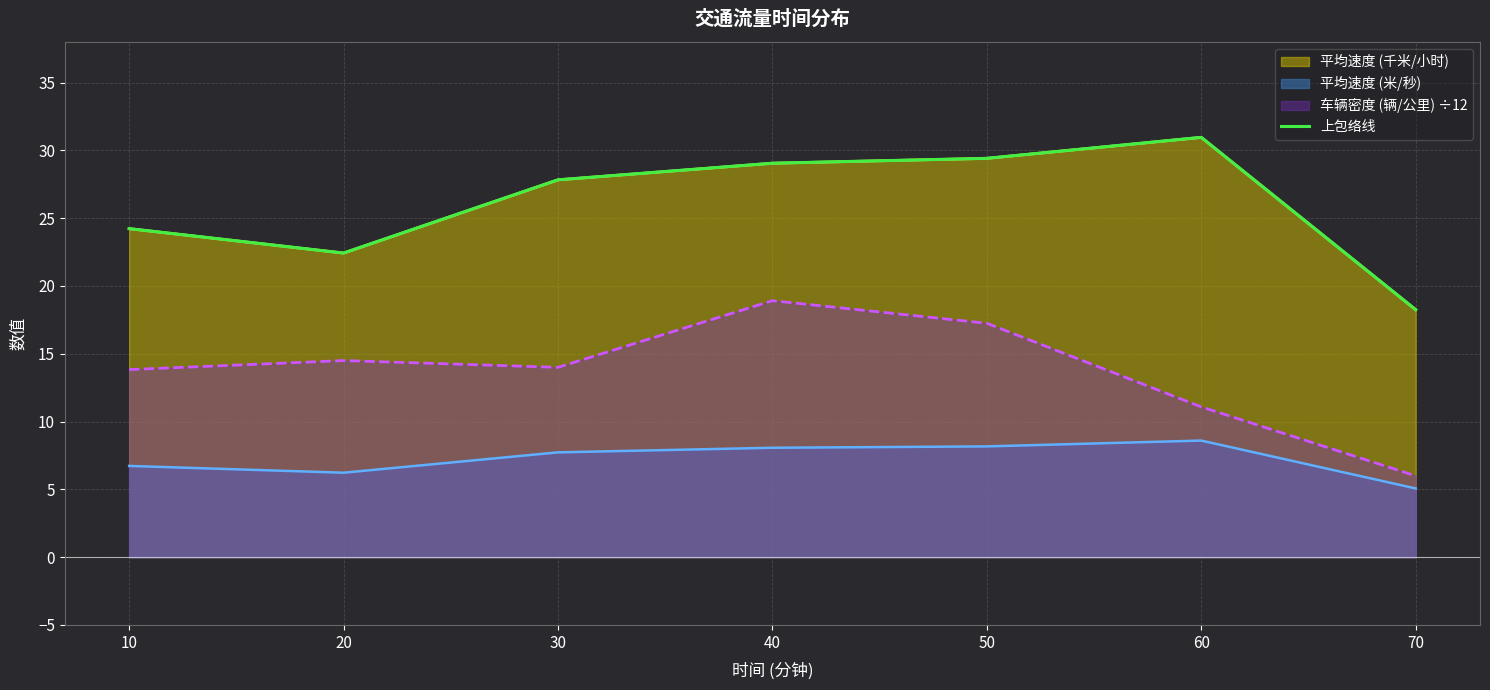

How many values are below 27?

3